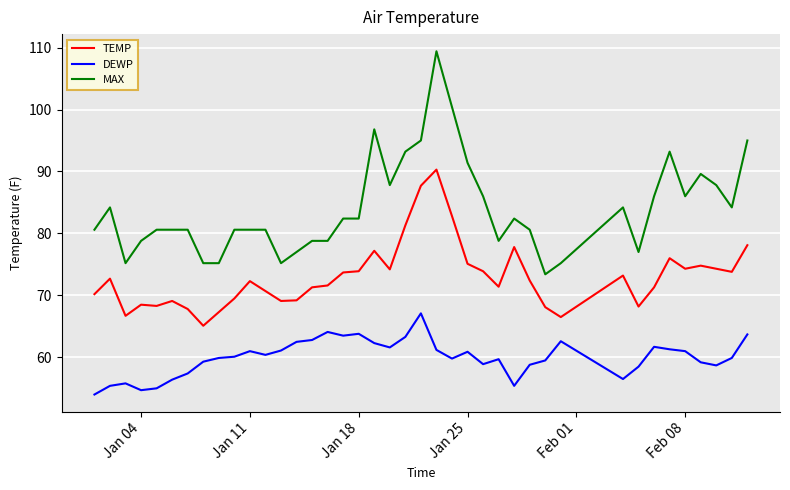

How many series are shown in this chart?

3